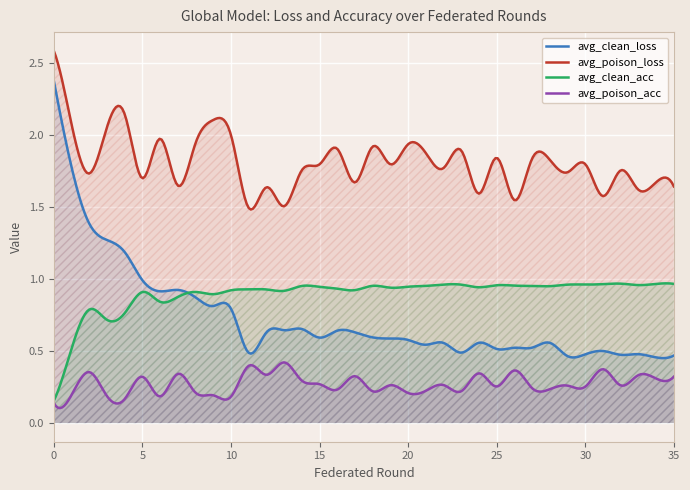

What is the value of the avg_poison_loss point at the 14th from the left?

1.5